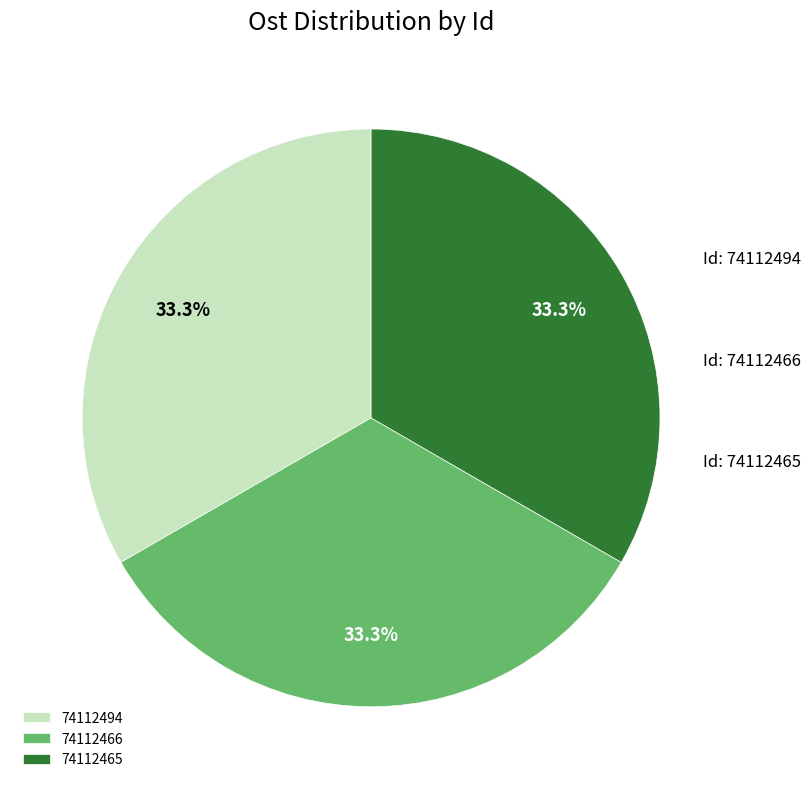

Is 74112494 the majority of the pie?

No